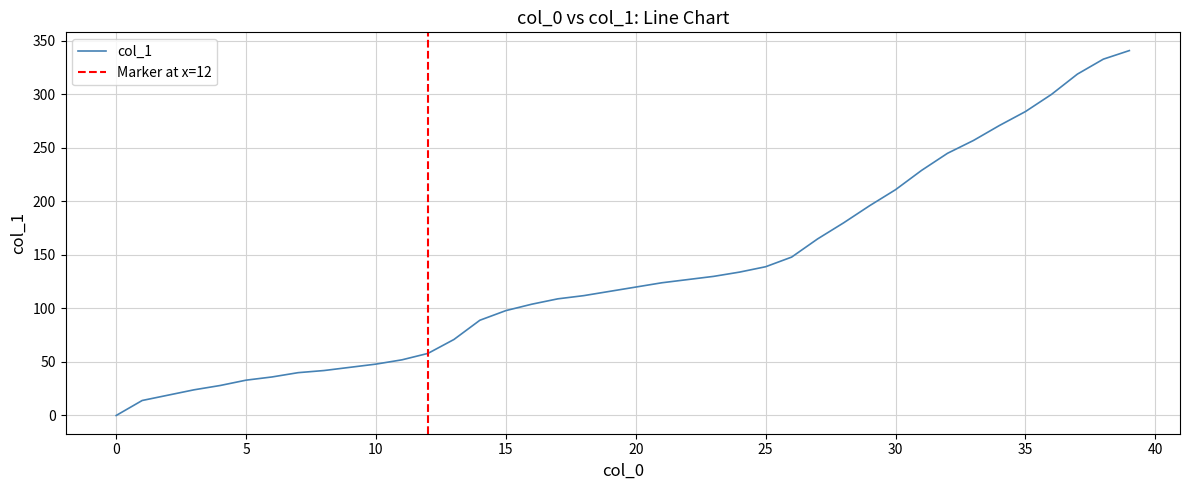

What is the difference between the values at 35 and 10?

236